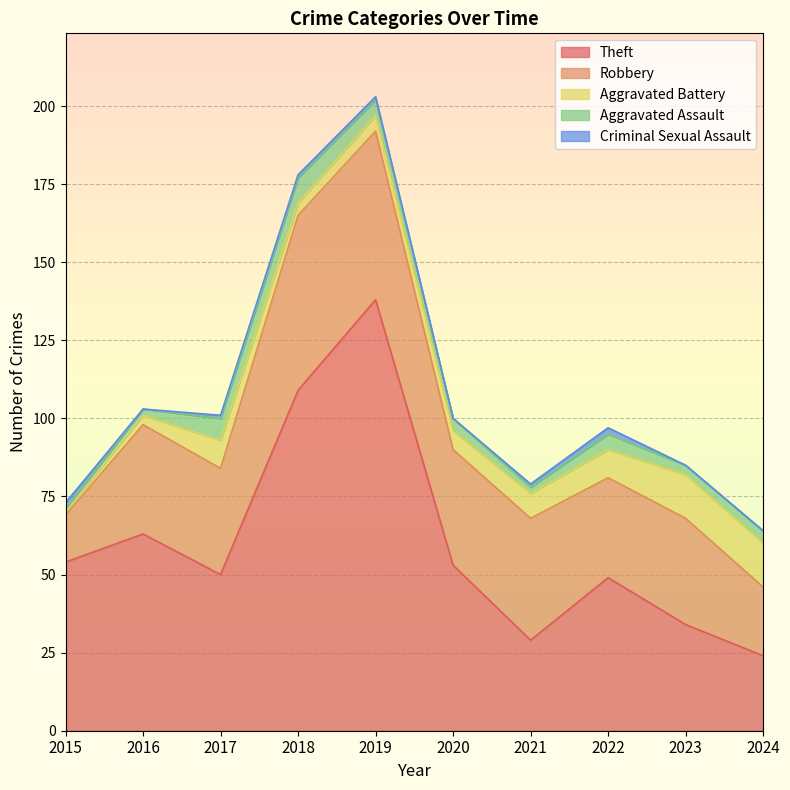

Reading right to left, transcribe all the data shown in this chart.

Theft: 24	34	49	29	53	138	109	50	63	54
Robbery: 22	34	32	39	37	54	56	34	35	15
Aggravated Battery: 14	14	9	8	6	5	4	9	3	1
Aggravated Assault: 4	3	5	2	4	5	8	7	2	1
Criminal Sexual Assault: 0	0	2	1	0	1	1	1	0	2